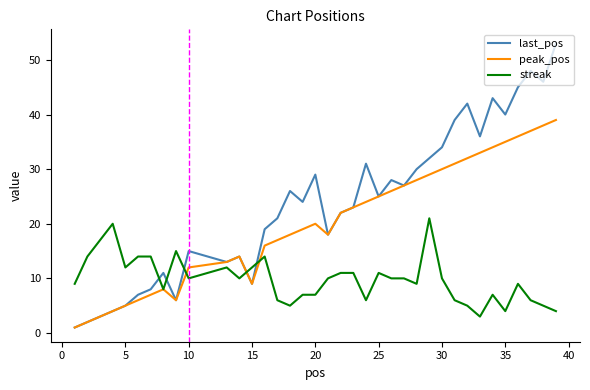

After their last crossing, which series has the higher values: last_pos or streak?

last_pos